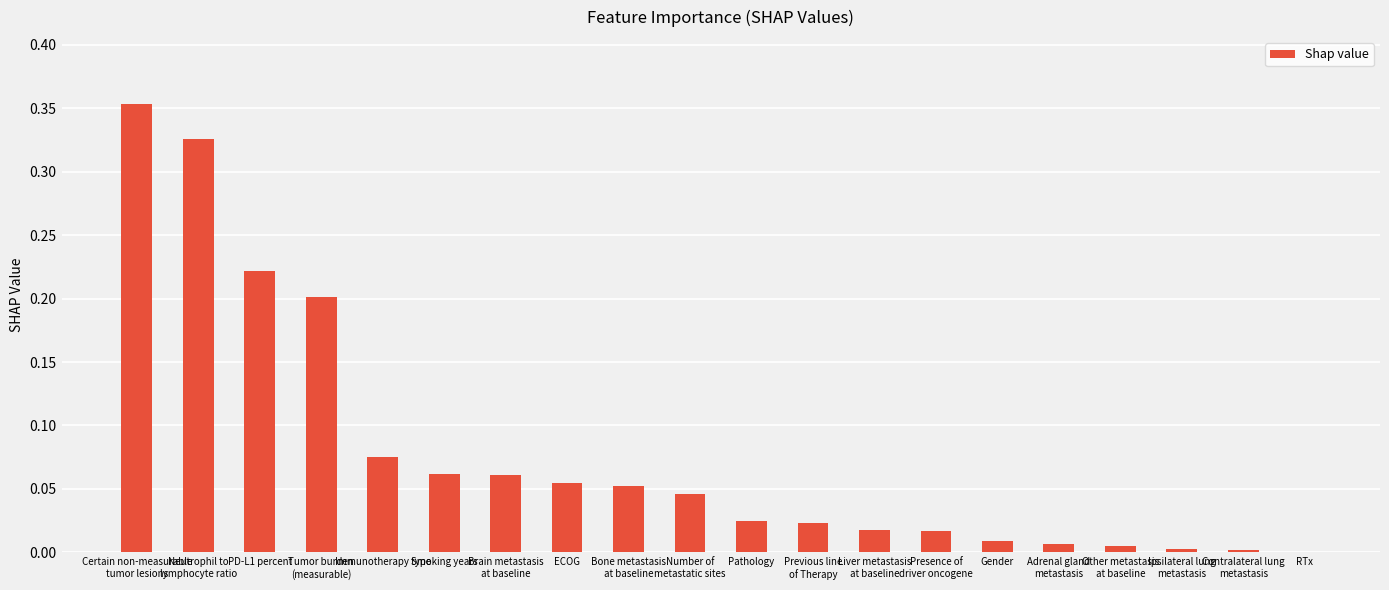

What is the sum of all values?

1.6